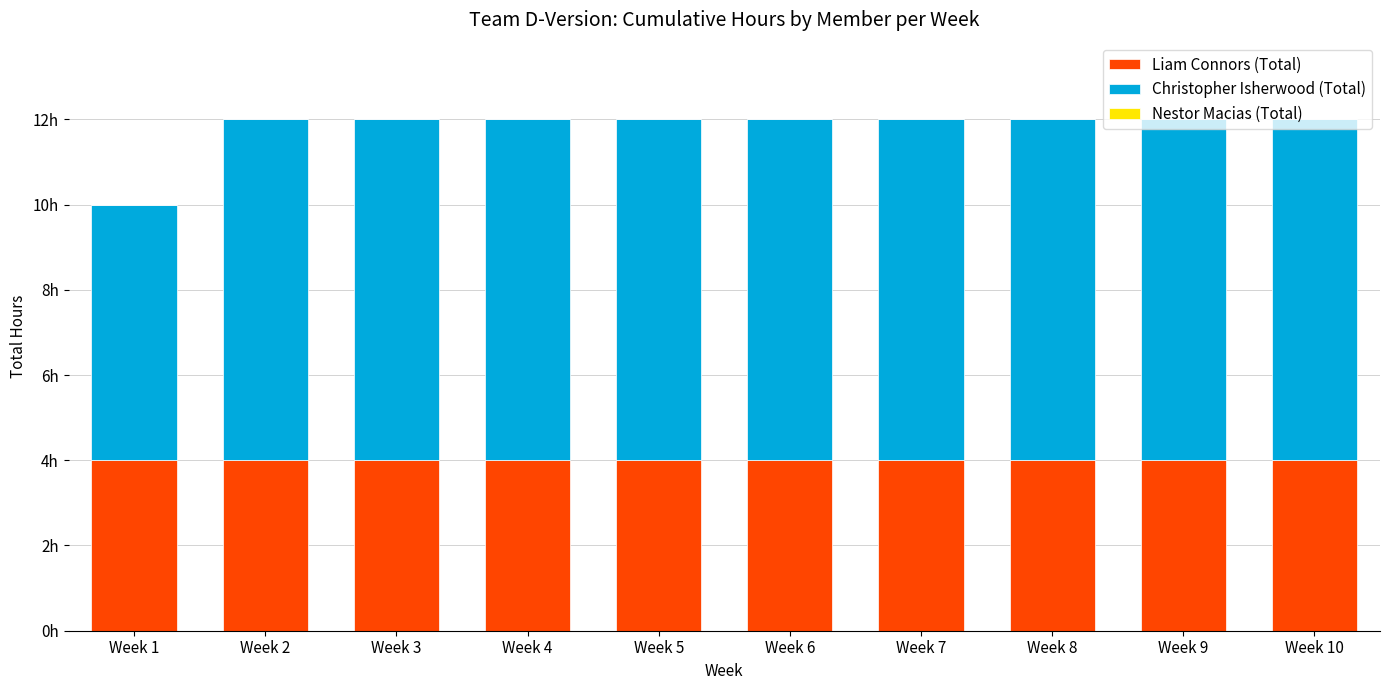

At Week 3, list the series in order from largest to smallest.

Christopher Isherwood (Total), Liam Connors (Total), Nestor Macias (Total)